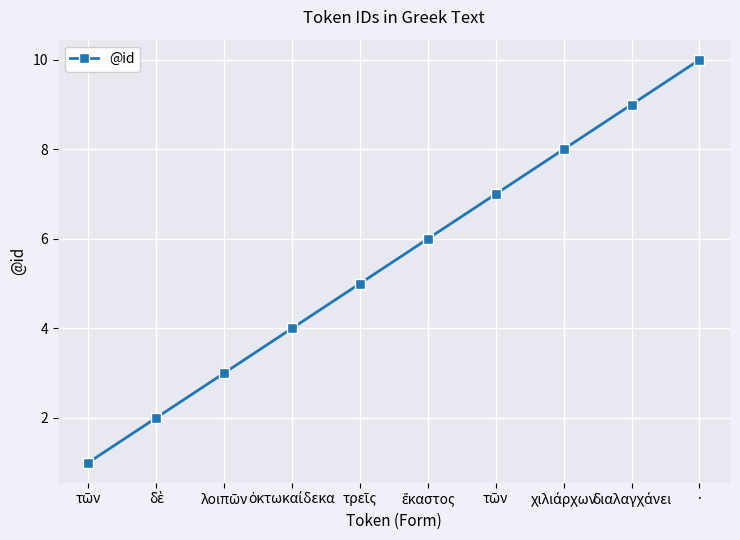

What is the approximate value at διαλαγχάνει?

9